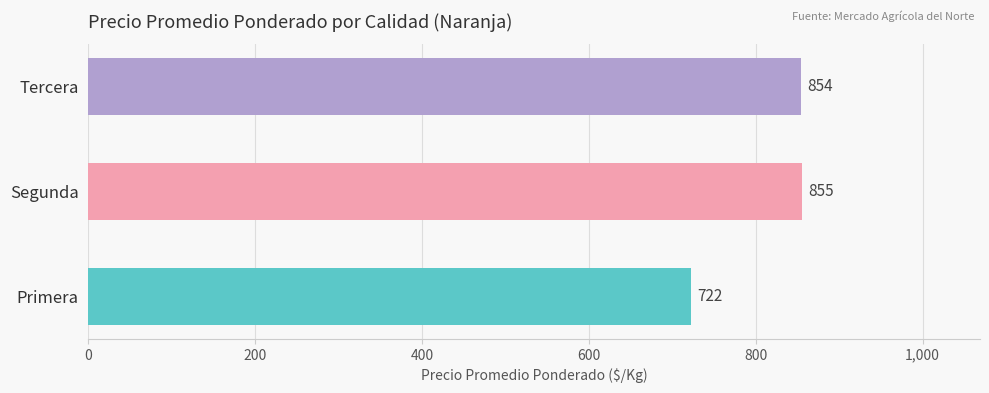

Which category has the highest value across all series?

Segunda